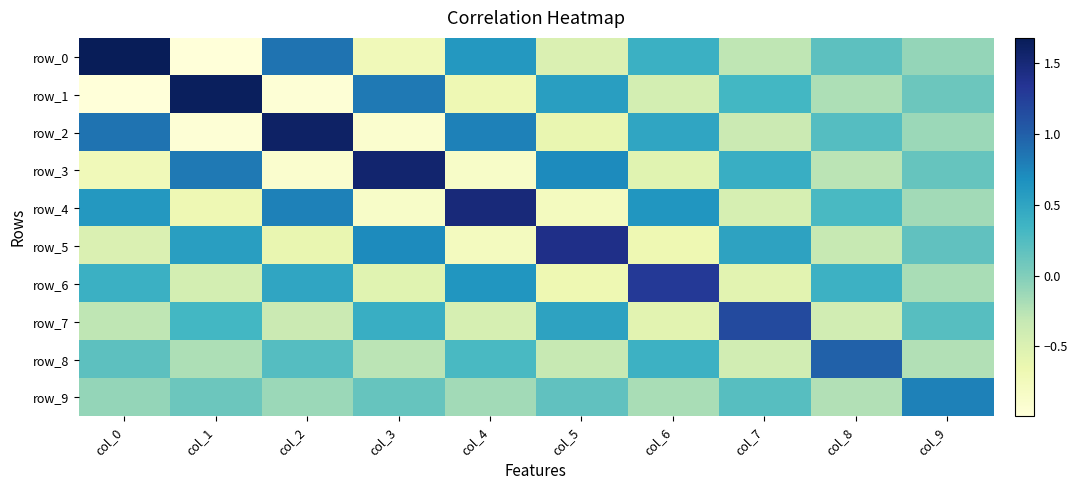

What is the maximum value for row_9?

0.8